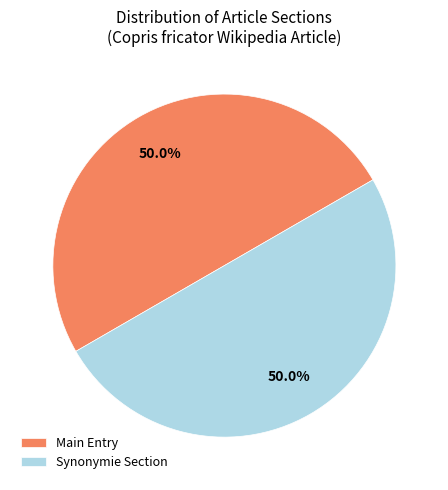

What is the ratio of the value at Main Entry to the value at Synonymie Section?

1.0